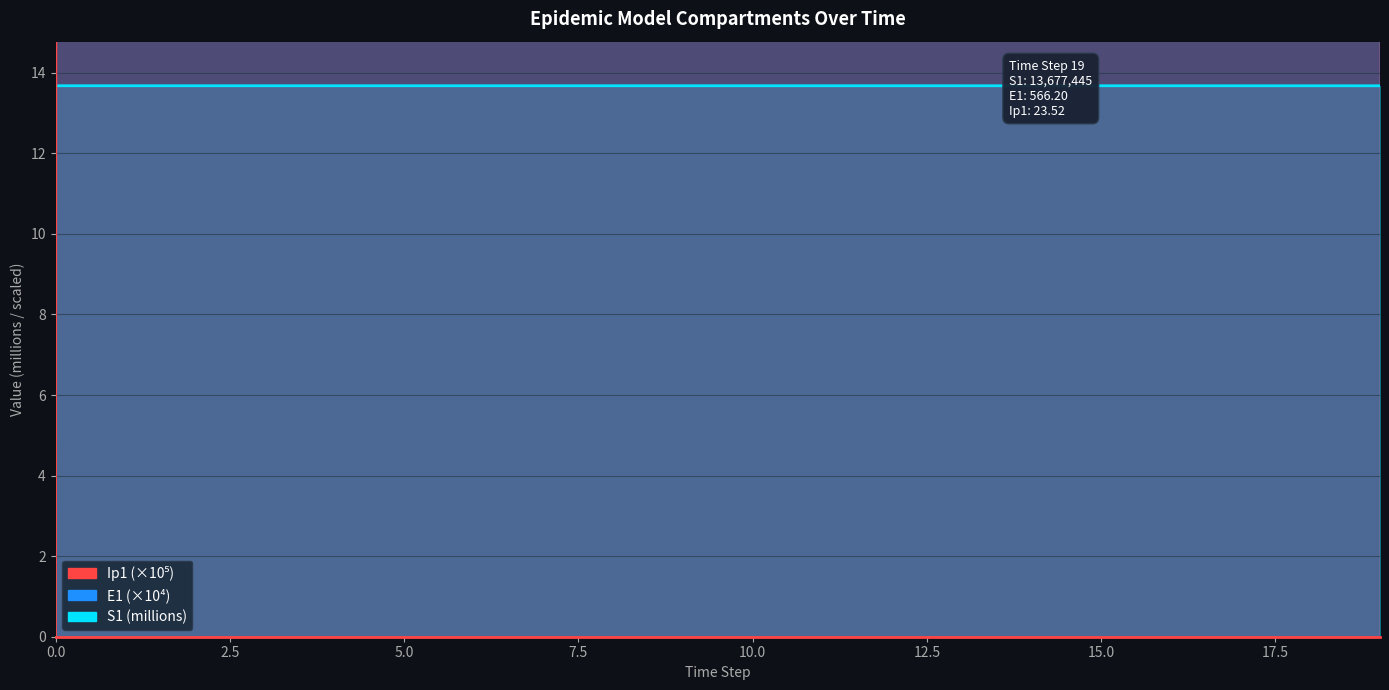

What is the label of the 1st point from the right?

19